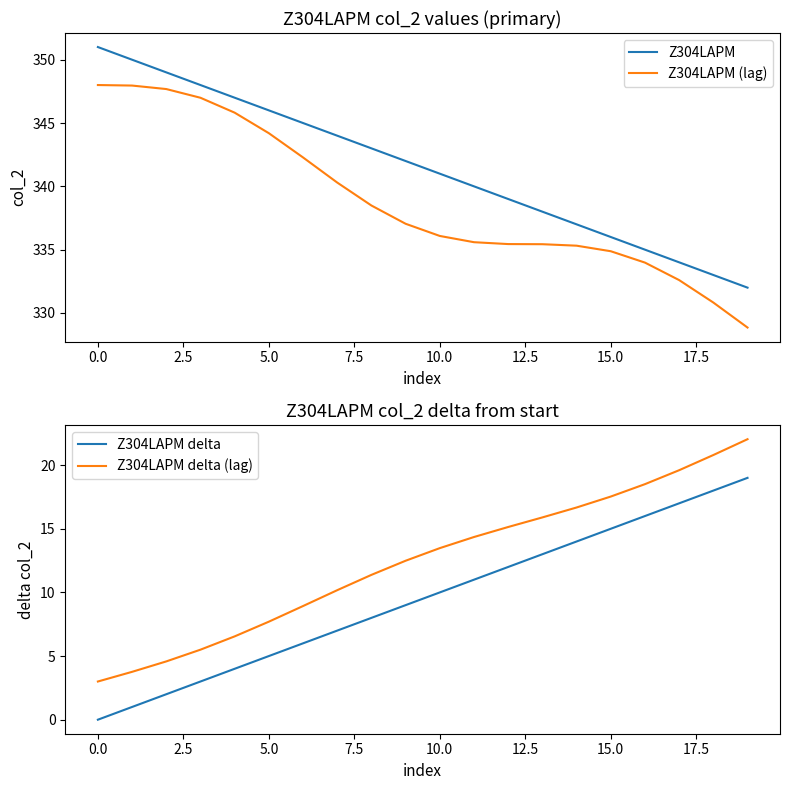

The value of Z304LAPM at 15.0 is 68.5. True or false?

False